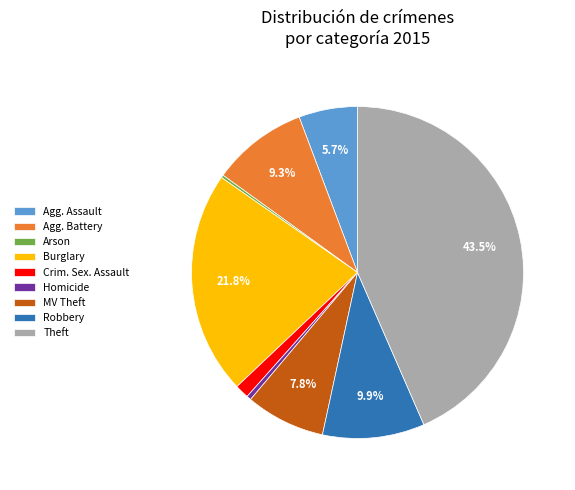

Is there a majority slice in this chart?

No